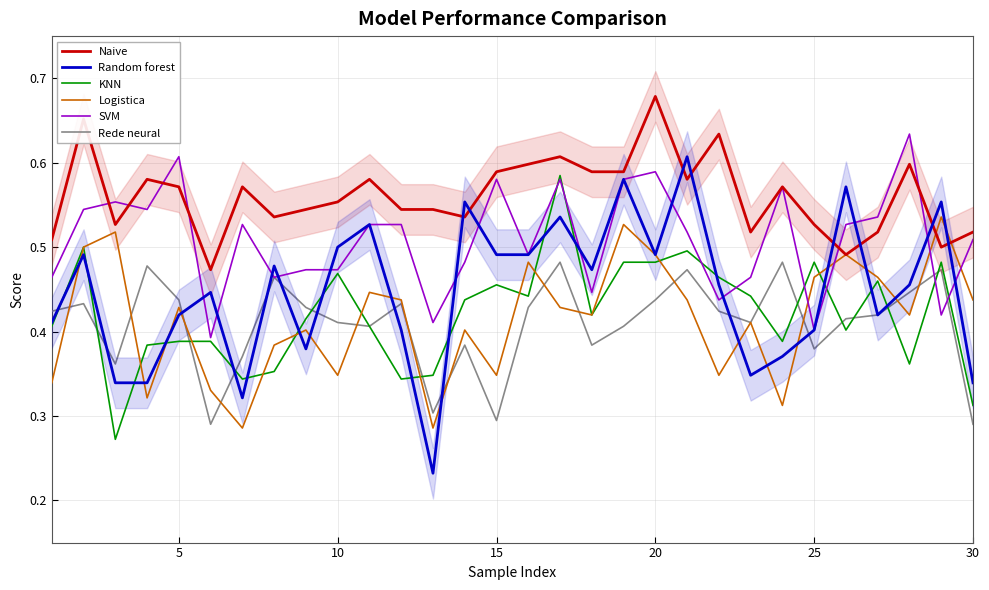

Is the value of KNN at 25 greater than the value of Rede neural at 10?

Yes